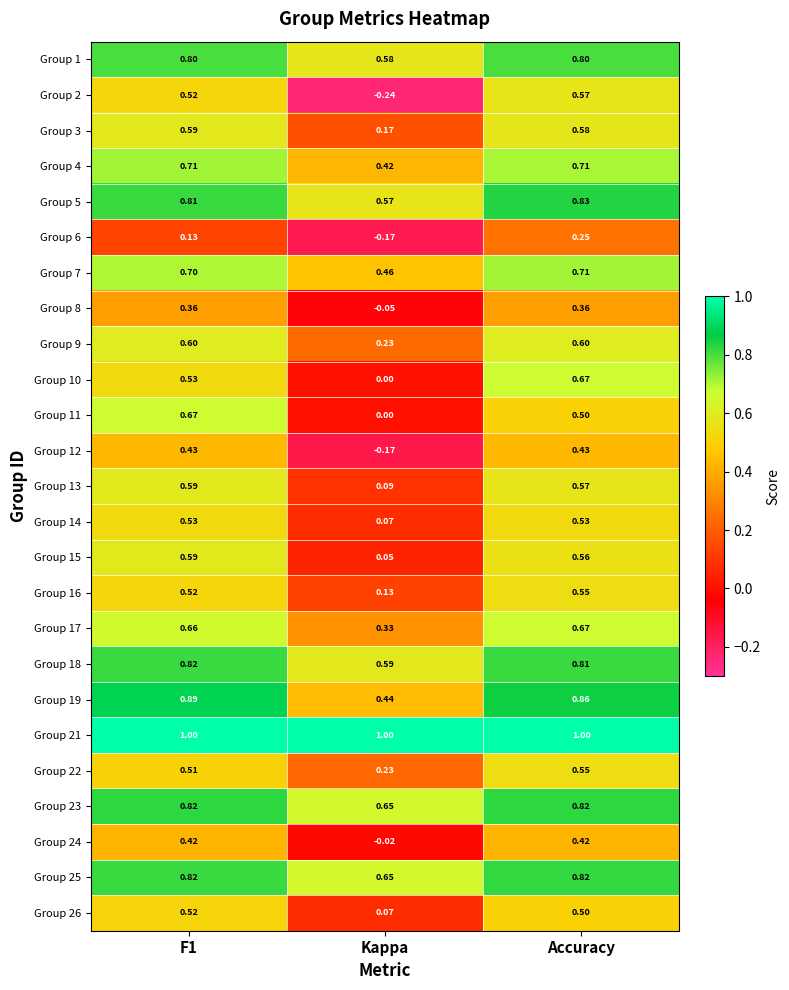

At how many categories does at least one series exceed 0?

3